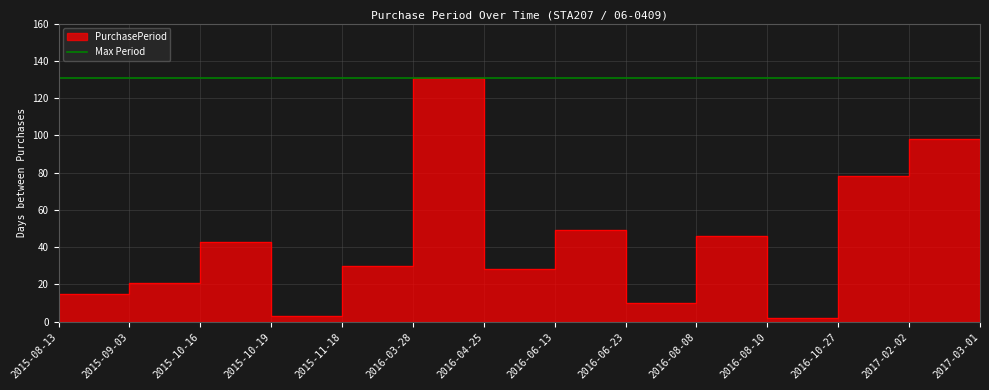

What is the minimum value shown in the chart?

2